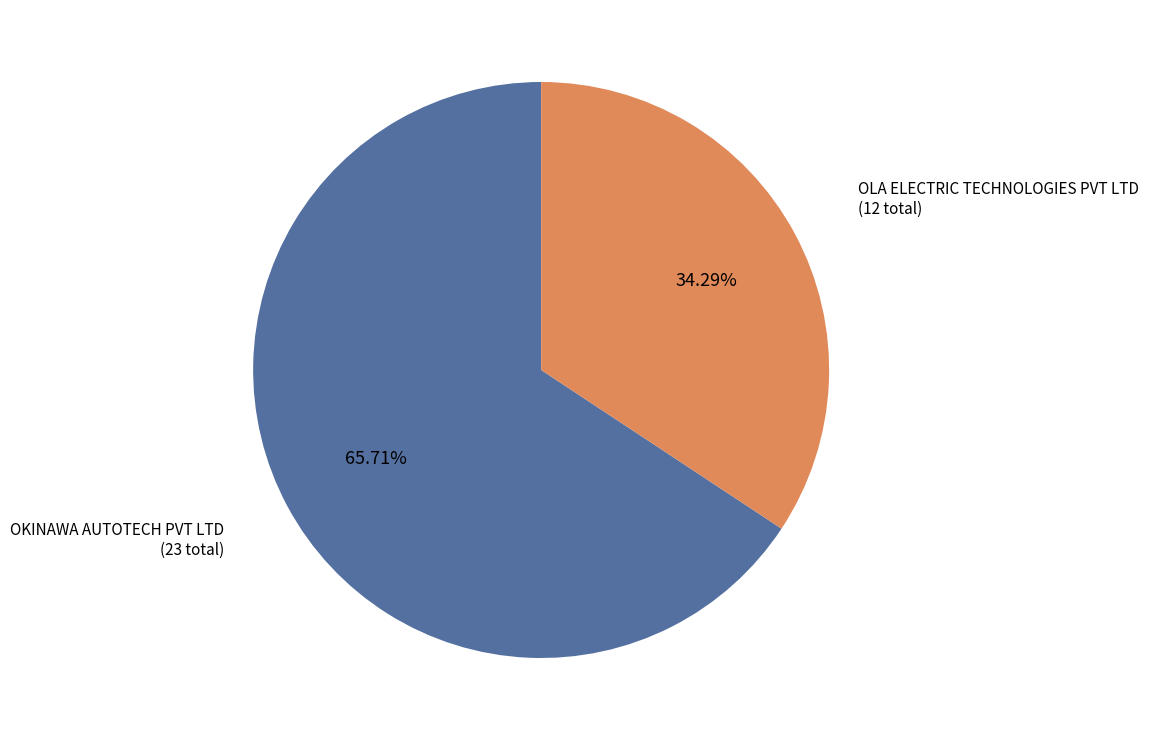

Which category has the smallest portion of the pie?

OLA ELECTRIC TECHNOLOGIES PVT LTD